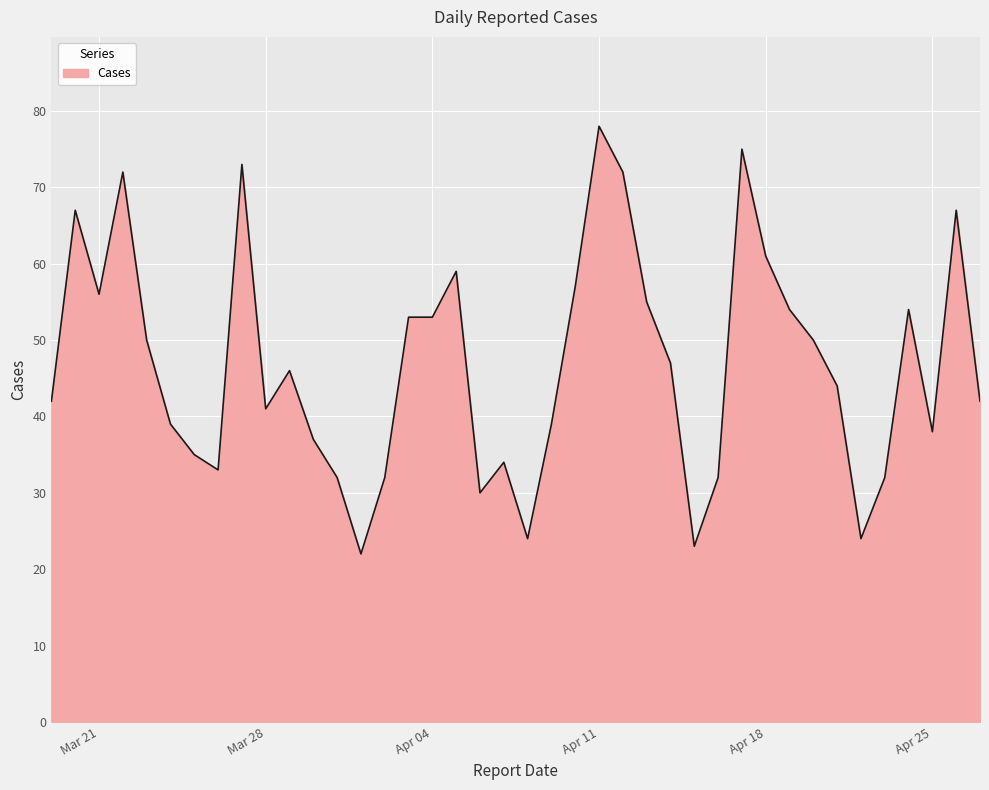

What is the difference between the maximum and minimum values?

56